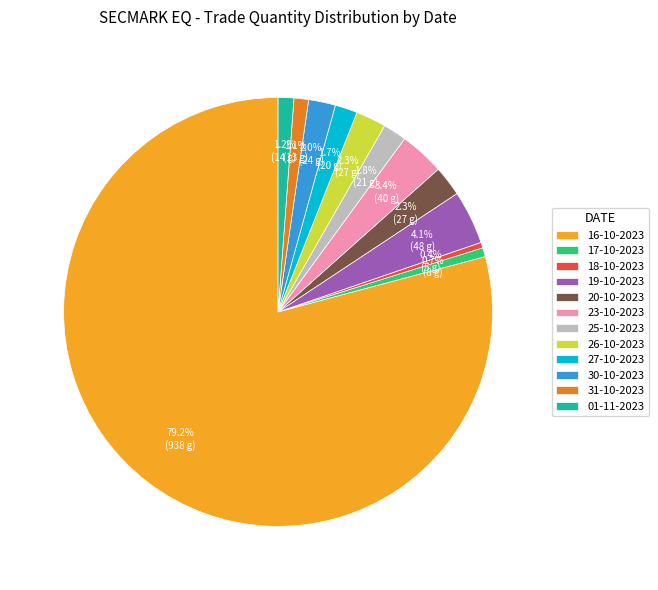

To the nearest percent, what is the average slice percentage?

8%